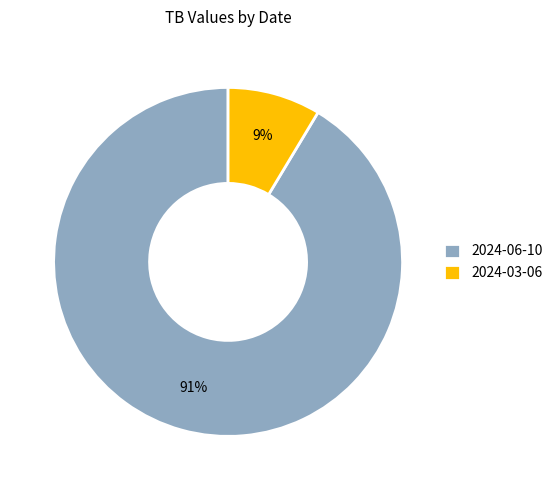

Combined, do 2024-06-10 and 2024-03-06 account for over 50%?

Yes